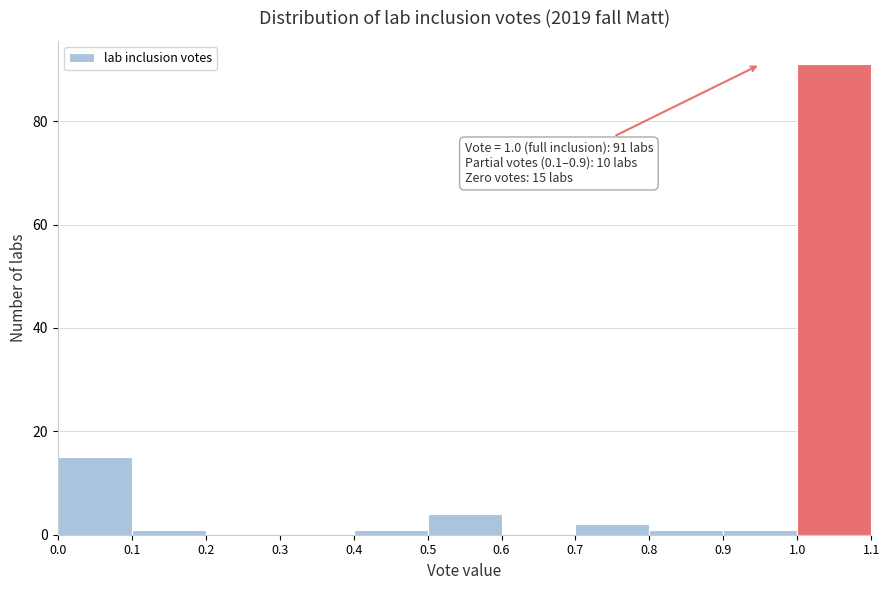

Which range on the x-axis has the tallest bar?

1.0 to 1.1